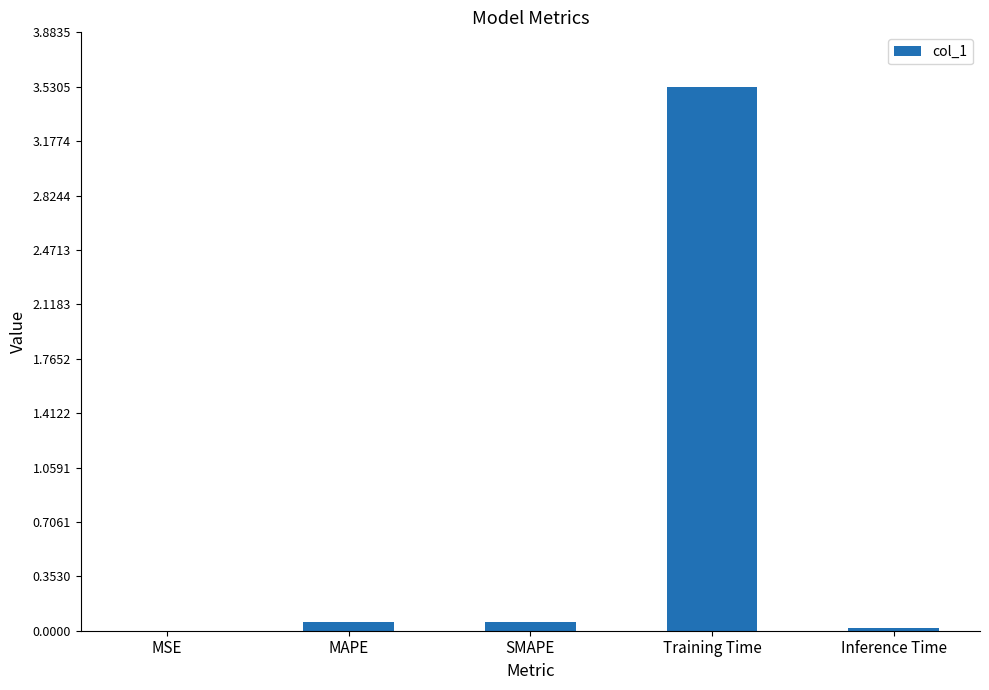

What is the sum of all values?

3.7